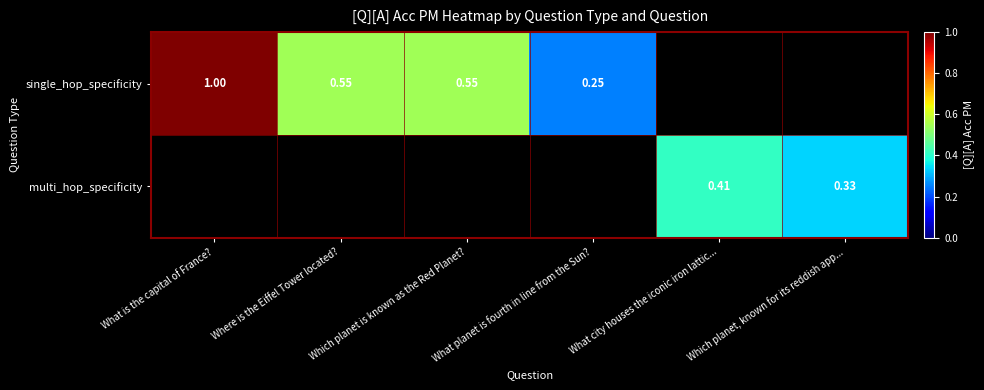

The value of single_hop_specificity at Where is the Eiffel Tower located? is 0.4. True or false?

False